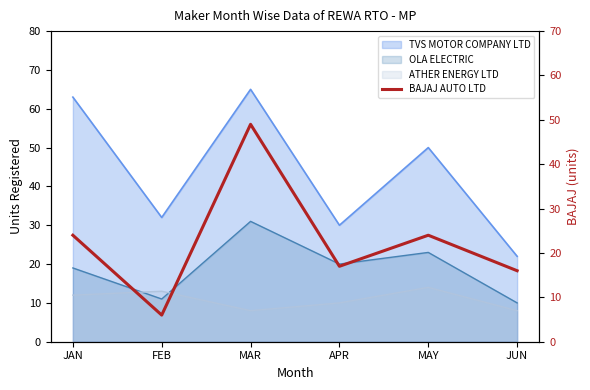

At which label is the value closest to 27?

JAN